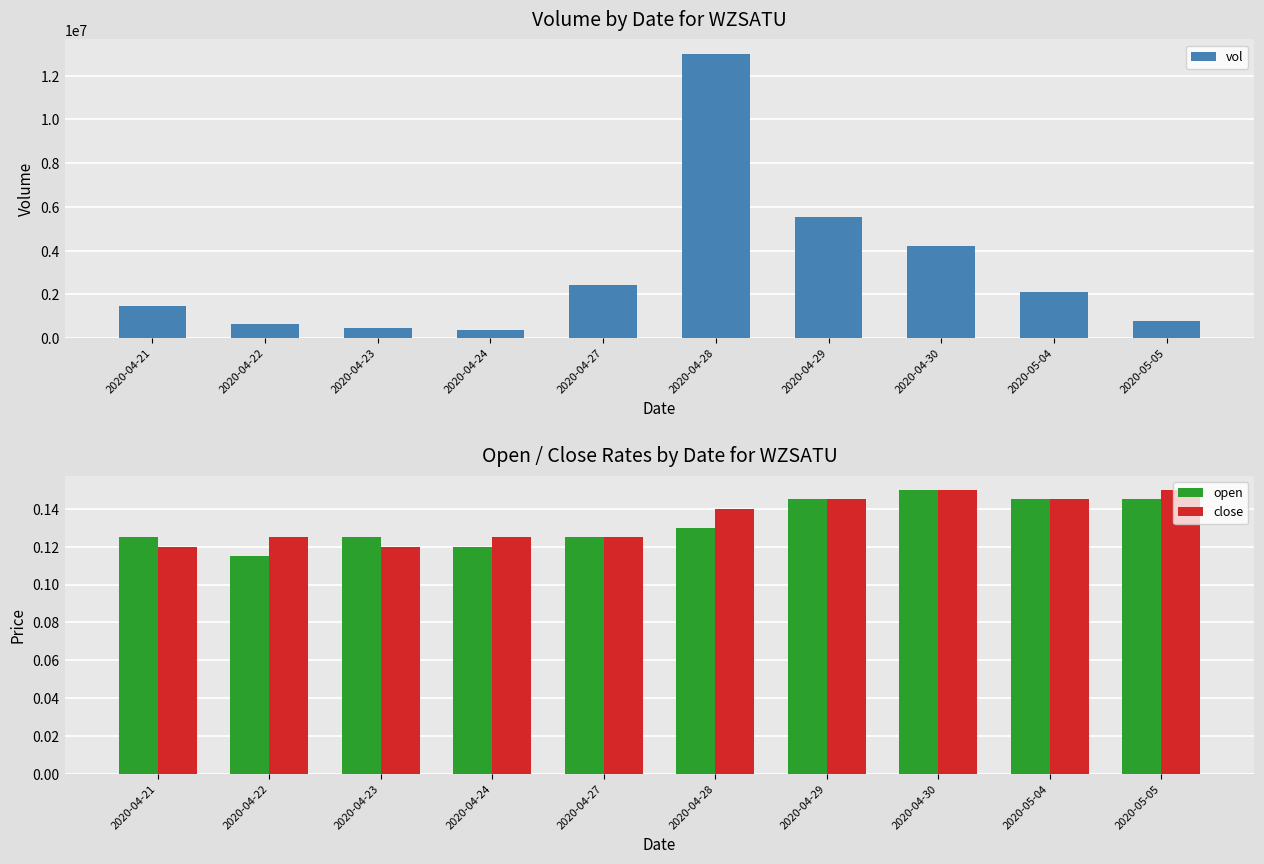

How many values in the vol series are below 2096400?

5